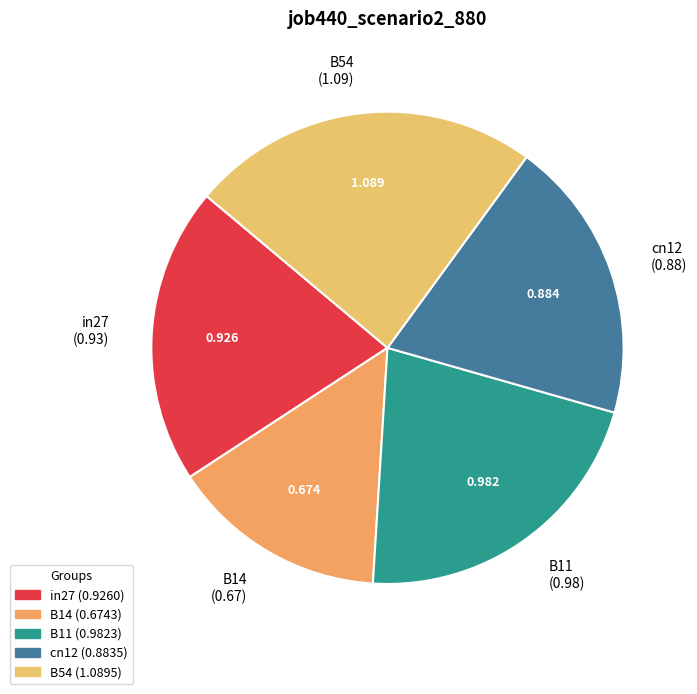

Is B54 the majority of the pie?

No